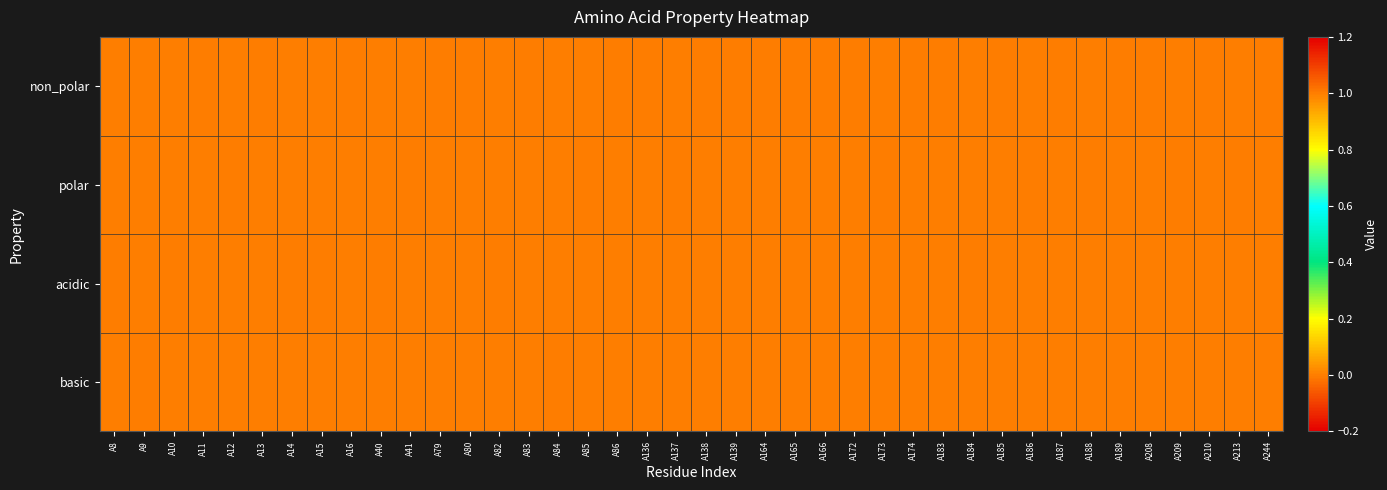

At how many categories does at least one series exceed 0?

40